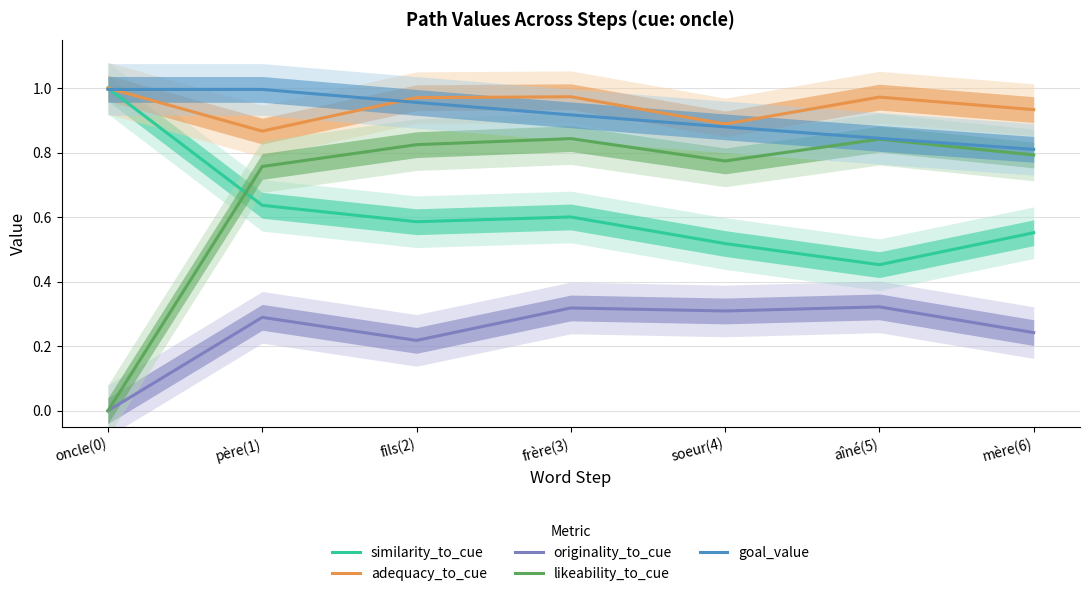

Rank the series by their maximum value, from lowest to highest.

originality_to_cue, likeability_to_cue, goal_value, similarity_to_cue, adequacy_to_cue